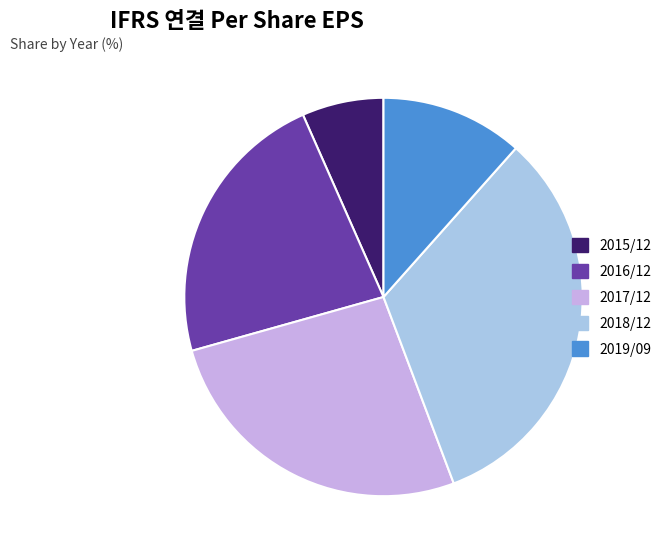

Count the number of slices in the pie.

5